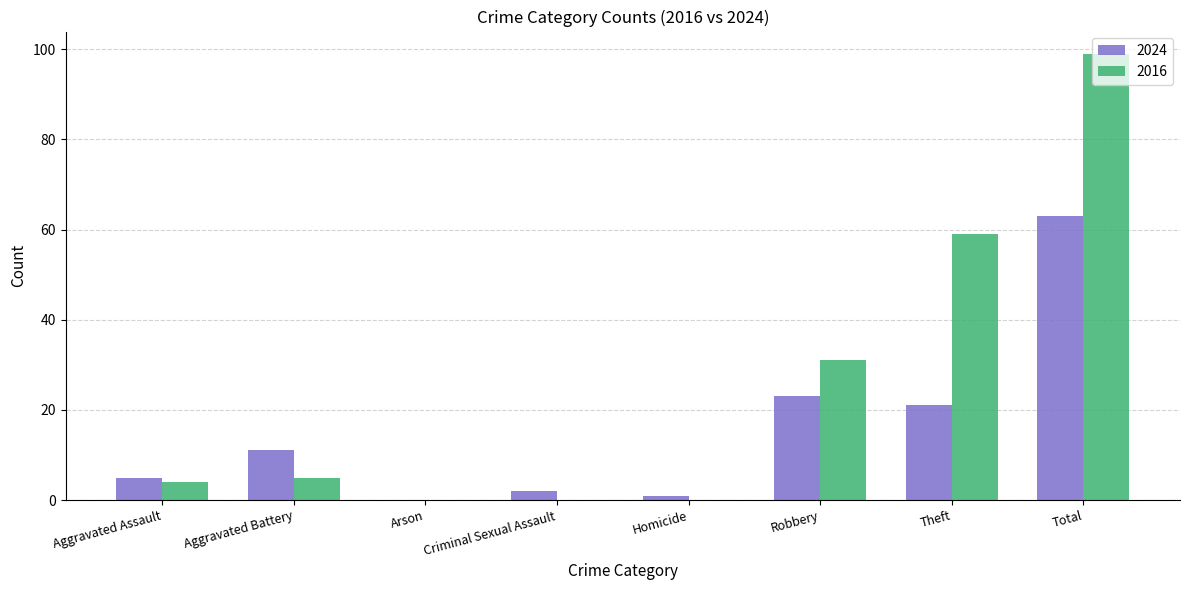

Which series changed the most between Aggravated Battery and Theft?

2016